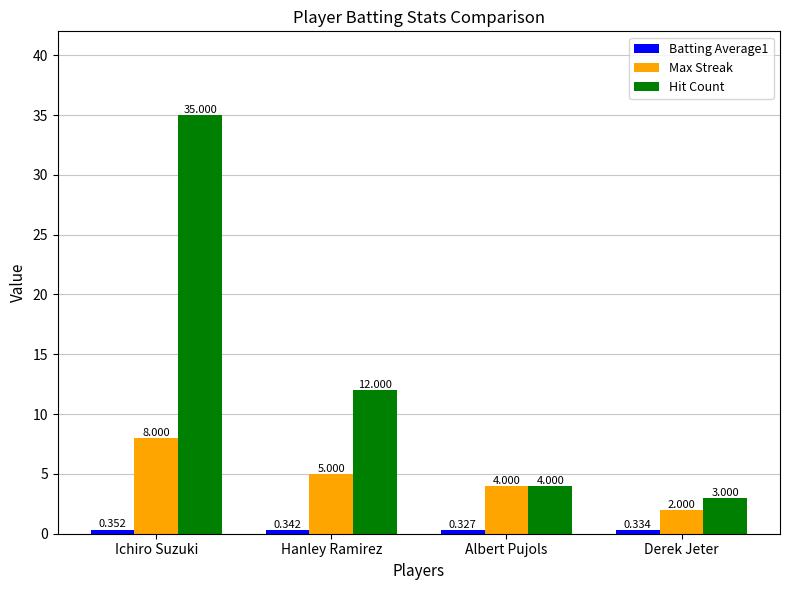

Which category has the highest value in the Hit Count series?

Ichiro Suzuki